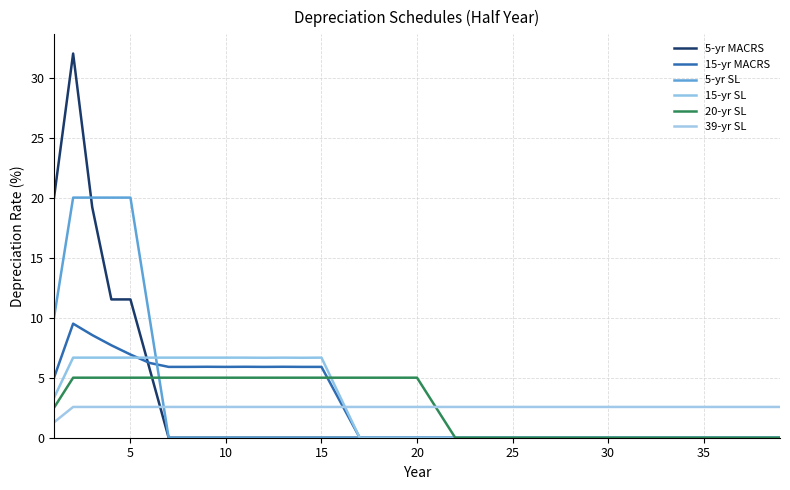

Reading left to right, extract all data points from this chart.

5-yr MACRS: 20.0	32.0	19.2	11.5	11.5	5.8	0.0	0.0	0.0	0.0	0.0	0.0	0.0	0.0	0.0	0.0	0.0	0.0	0.0	0.0	0.0	0.0	0.0	0.0	0.0	0.0	0.0	0.0	0.0	0.0	0.0	0.0	0.0	0.0	0.0	0.0	0.0	0.0	0.0
15-yr MACRS: 5.0	9.5	8.6	7.7	6.9	6.2	5.9	5.9	5.9	5.9	5.9	5.9	5.9	5.9	5.9	3.0	0.0	0.0	0.0	0.0	0.0	0.0	0.0	0.0	0.0	0.0	0.0	0.0	0.0	0.0	0.0	0.0	0.0	0.0	0.0	0.0	0.0	0.0	0.0
5-yr SL: 10.0	20.0	20.0	20.0	20.0	10.0	0.0	0.0	0.0	0.0	0.0	0.0	0.0	0.0	0.0	0.0	0.0	0.0	0.0	0.0	0.0	0.0	0.0	0.0	0.0	0.0	0.0	0.0	0.0	0.0	0.0	0.0	0.0	0.0	0.0	0.0	0.0	0.0	0.0
15-yr SL: 3.3	6.7	6.7	6.7	6.7	6.7	6.7	6.7	6.7	6.7	6.7	6.7	6.7	6.7	6.7	3.3	0.0	0.0	0.0	0.0	0.0	0.0	0.0	0.0	0.0	0.0	0.0	0.0	0.0	0.0	0.0	0.0	0.0	0.0	0.0	0.0	0.0	0.0	0.0
20-yr SL: 2.5	5.0	5.0	5.0	5.0	5.0	5.0	5.0	5.0	5.0	5.0	5.0	5.0	5.0	5.0	5.0	5.0	5.0	5.0	5.0	2.5	0.0	0.0	0.0	0.0	0.0	0.0	0.0	0.0	0.0	0.0	0.0	0.0	0.0	0.0	0.0	0.0	0.0	0.0
39-yr SL: 1.3	2.6	2.6	2.6	2.6	2.6	2.6	2.6	2.6	2.6	2.6	2.6	2.6	2.6	2.6	2.6	2.6	2.6	2.6	2.6	2.6	2.6	2.6	2.6	2.6	2.6	2.6	2.6	2.6	2.6	2.6	2.6	2.6	2.6	2.6	2.6	2.6	2.6	2.6